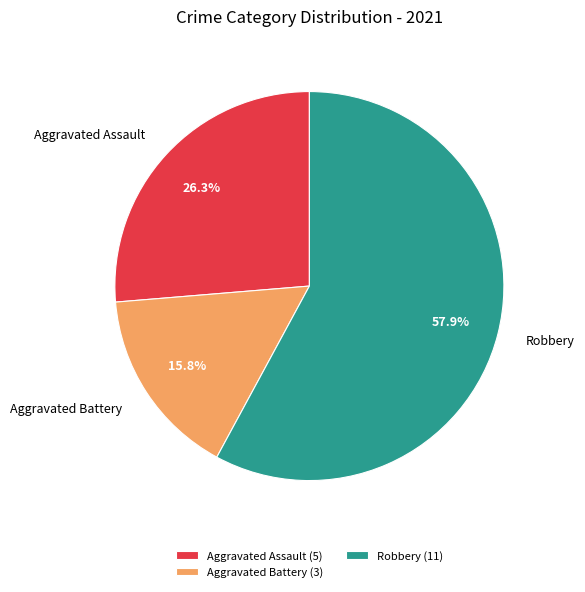

Do Aggravated Assault and Robbery together represent more than half of the pie?

Yes